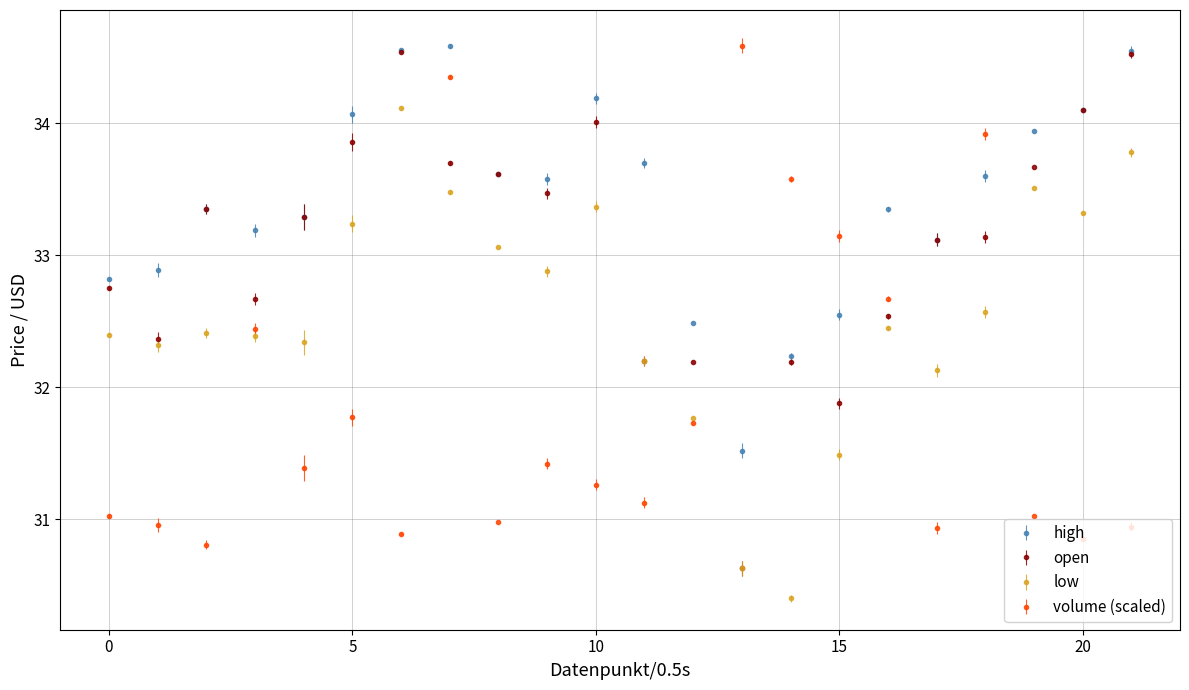

At how many categories does at least one series exceed 32?

22